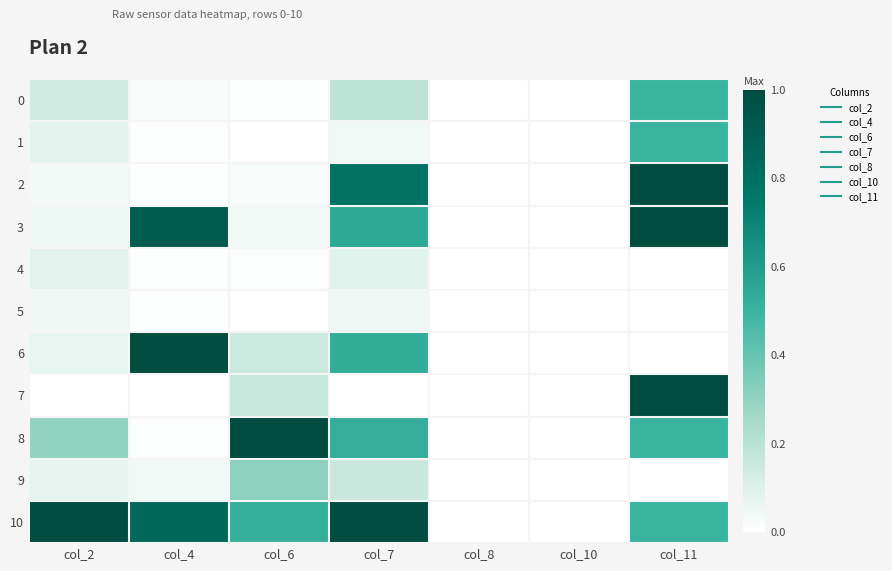

What is the total value across all series at col_4?

2.9